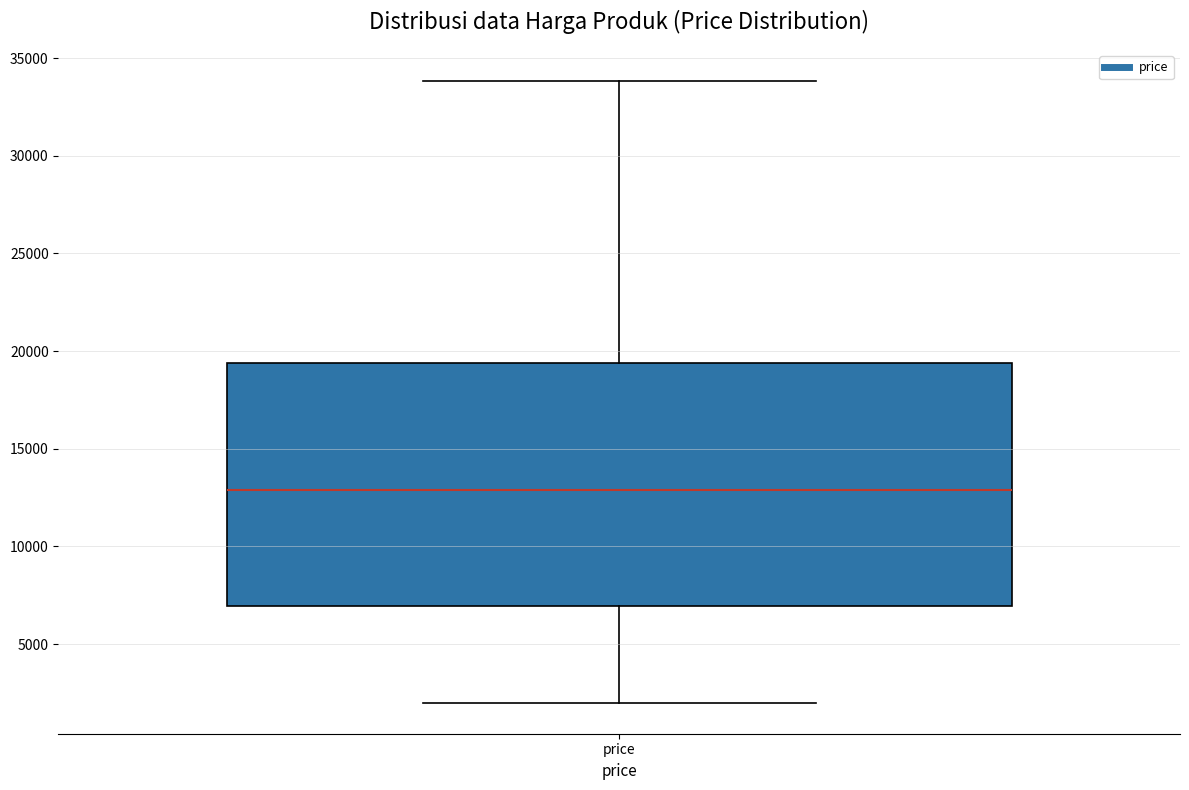

Transcribe this box plot: give where the median line is, the range the box spans, and where the two whiskers end, as read against the y-axis. The values are not printed on the chart, so give them approximately, as read against the axis.

median 13000, box 7000 to 19500, whiskers 2000 to 34000